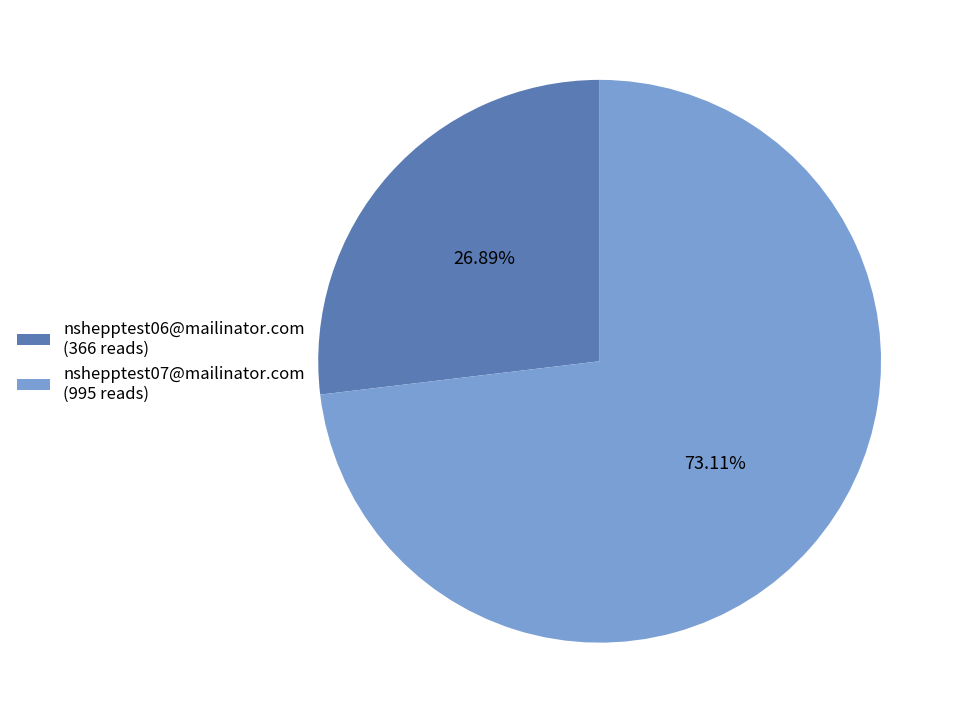

What is the largest slice in the pie chart?

nshepptest07@mailinator.com (995 reads)